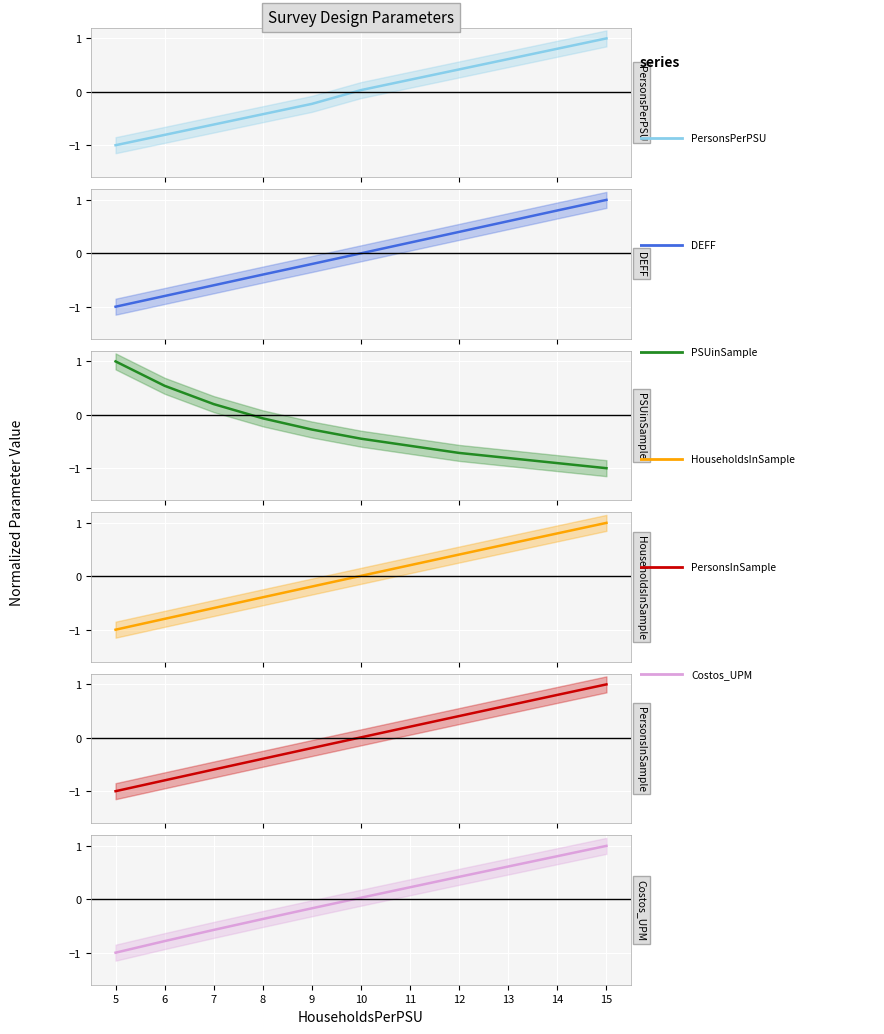

True or false: PersonsInSample and Costos_UPM cross at least once.

False